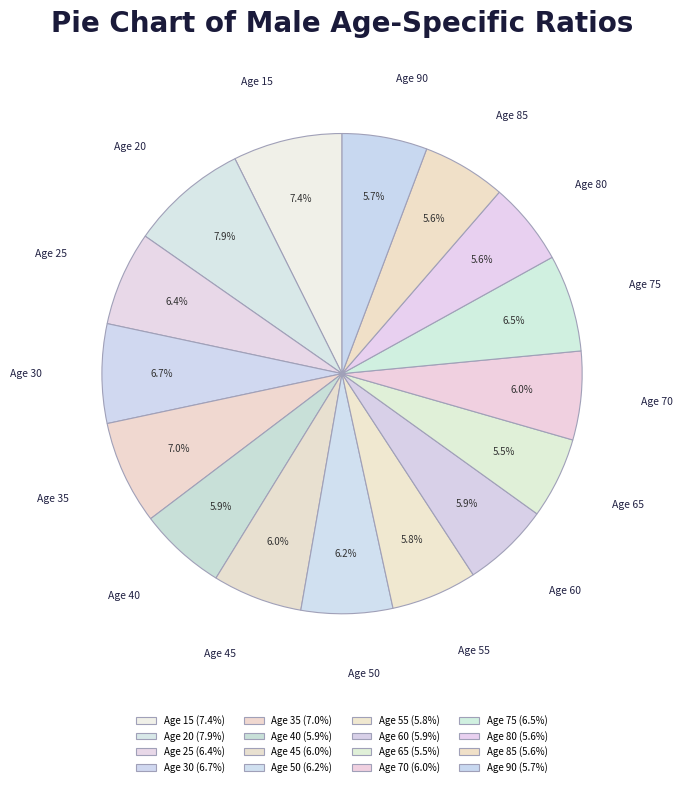

Count the number of slices in the pie.

16